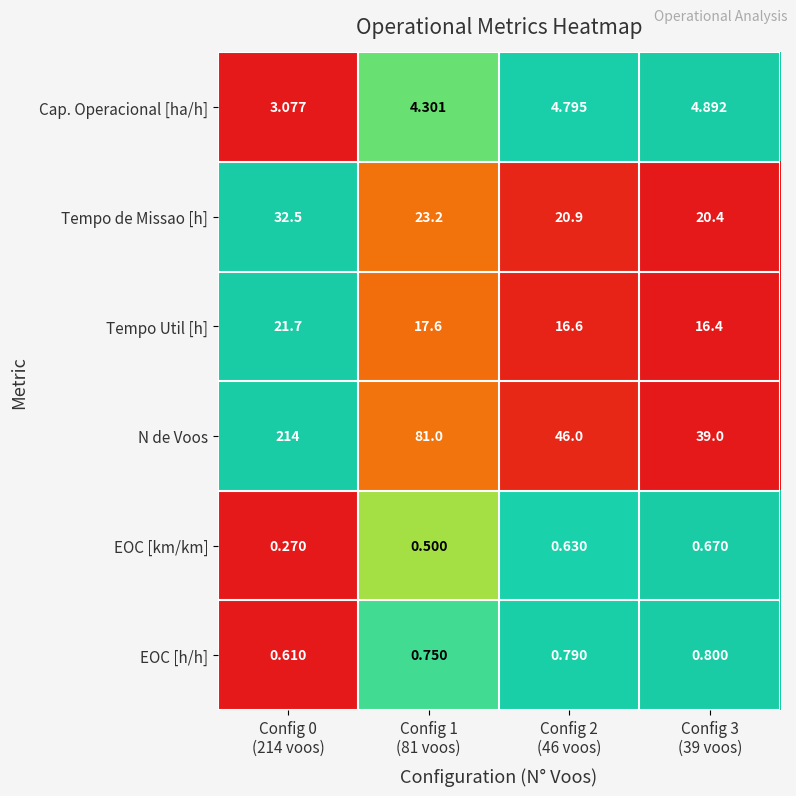

Which series has the largest total across all categories?

N de Voos